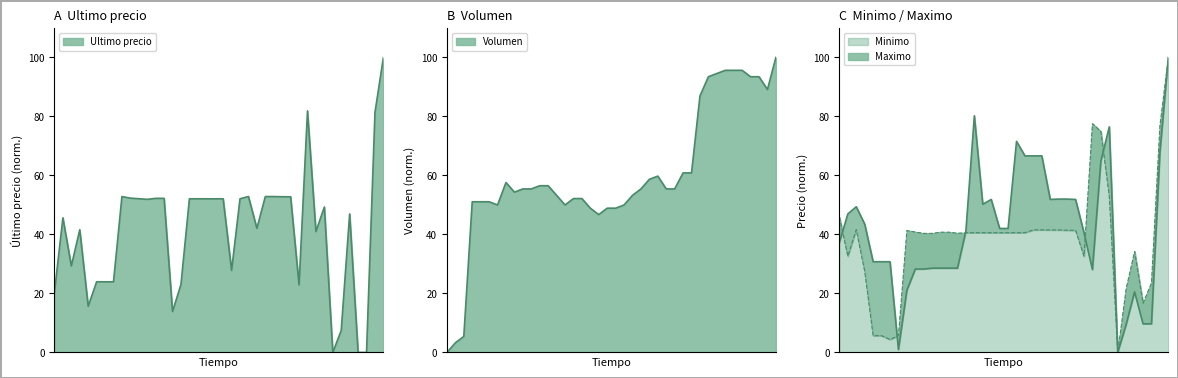

Reading left to right, what are all the values shown in this chart?

Ultimo precio: 20.4	45.6	29.3	41.6	15.7	24.0	23.9	24.0	52.8	52.3	52.1	51.9	52.2	52.2	13.9	23.1	52.1	52.1	52.1	52.1	52.1	27.8	52.1	52.9	42.1	52.9	52.9	52.8	52.8	22.9	81.9	41.0	49.3	0.0	7.5	47.0	0.0	0.0	81.3	100.0
Minimo: 45.9	32.6	41.6	27.5	5.7	5.7	4.4	5.7	41.4	40.8	40.4	40.4	40.8	40.8	40.4	40.6	40.6	40.6	40.6	40.6	40.6	40.6	40.6	41.6	41.6	41.5	41.5	41.4	41.4	32.6	77.6	74.9	52.9	0.0	21.6	34.2	16.7	23.5	76.8	100.0
Maximo: 37.3	47.0	49.4	43.5	30.8	30.8	30.8	1.0	21.1	28.3	28.3	28.6	28.6	28.6	28.6	41.2	80.2	50.2	51.9	42.0	42.0	71.6	66.6	66.6	66.6	51.9	52.0	52.0	51.9	40.6	28.1	64.9	76.5	0.0	9.5	20.6	9.7	9.7	67.8	100.0
Volumen: 0.0	3.3	5.4	51.1	51.1	51.1	50.0	57.6	54.3	55.4	55.4	56.5	56.5	53.3	50.0	52.2	52.2	48.9	46.7	48.9	48.9	50.0	53.3	55.4	58.7	59.8	55.4	55.4	60.9	60.9	87.0	93.5	94.6	95.7	95.7	95.7	93.5	93.5	89.1	100.0